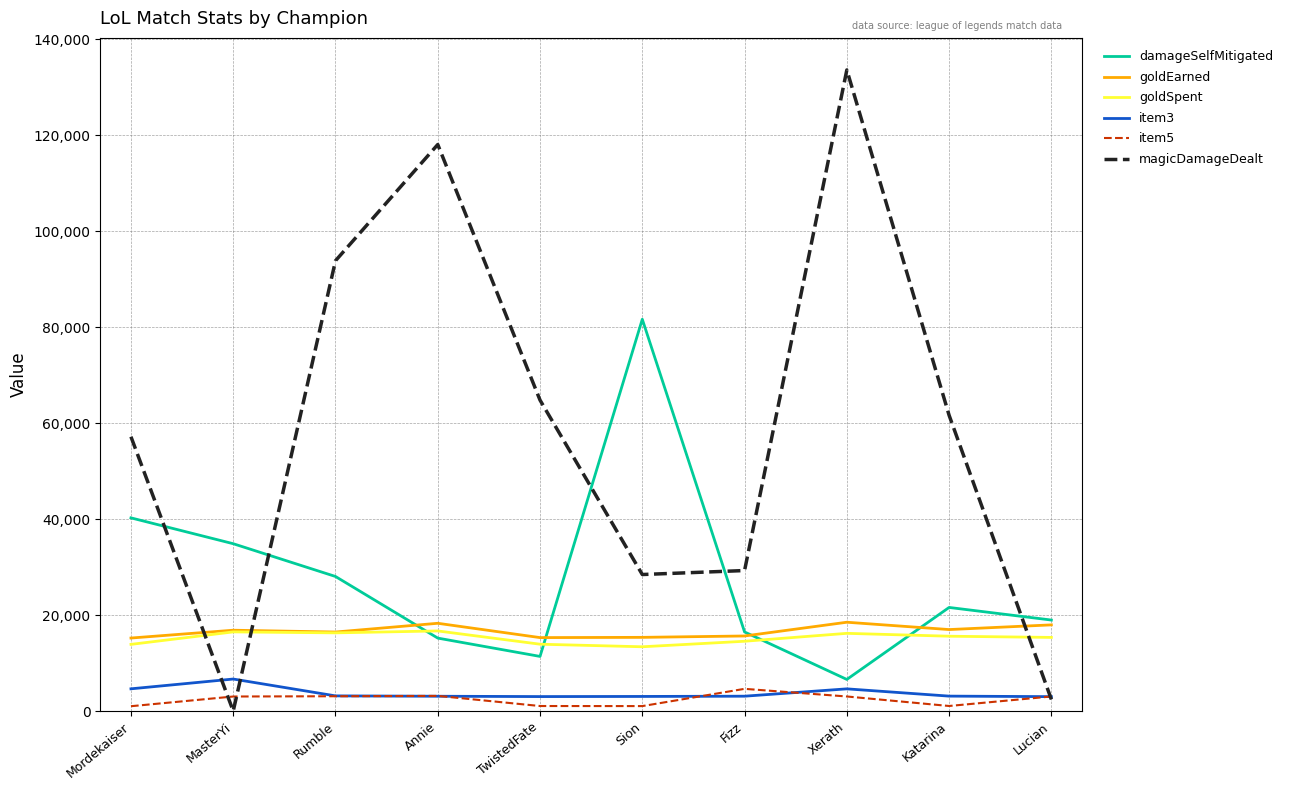

Which category has the highest value across all series?

Xerath